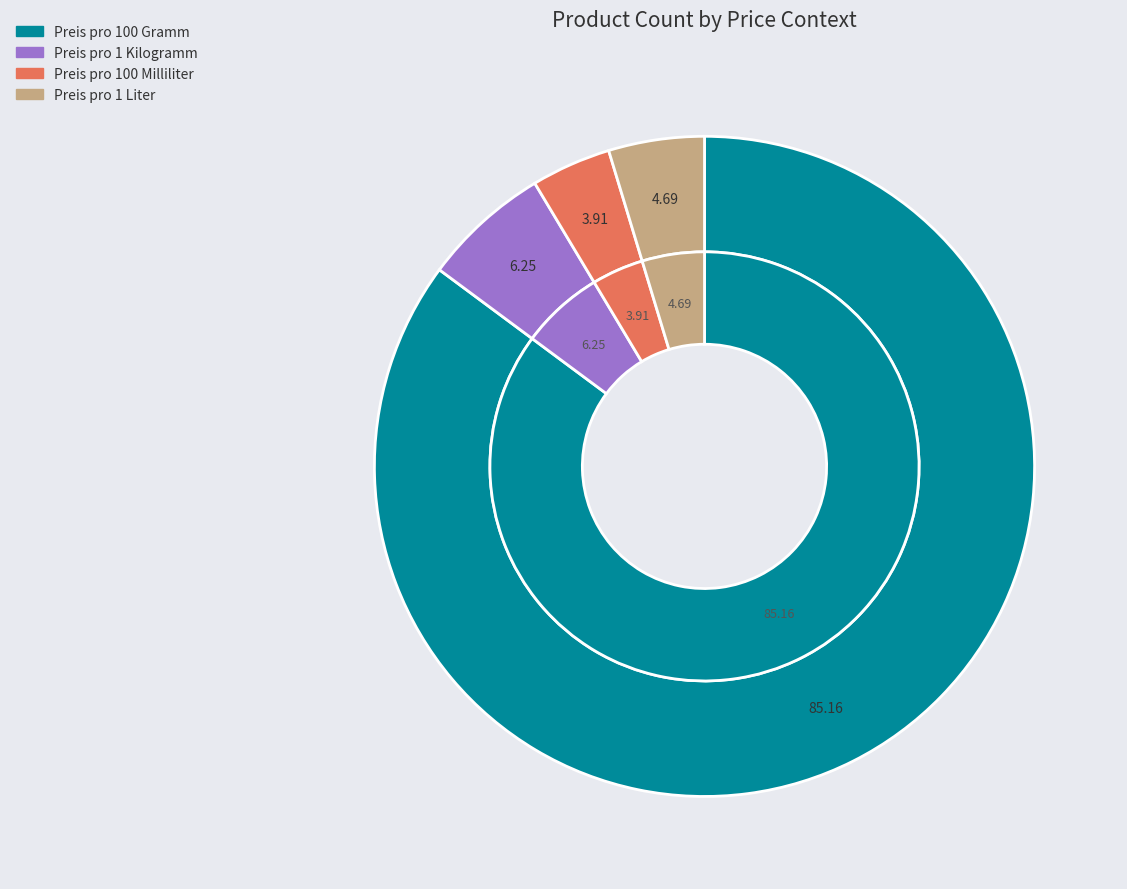

Which category has the smallest portion of the pie?

Preis pro 100 Milliliter